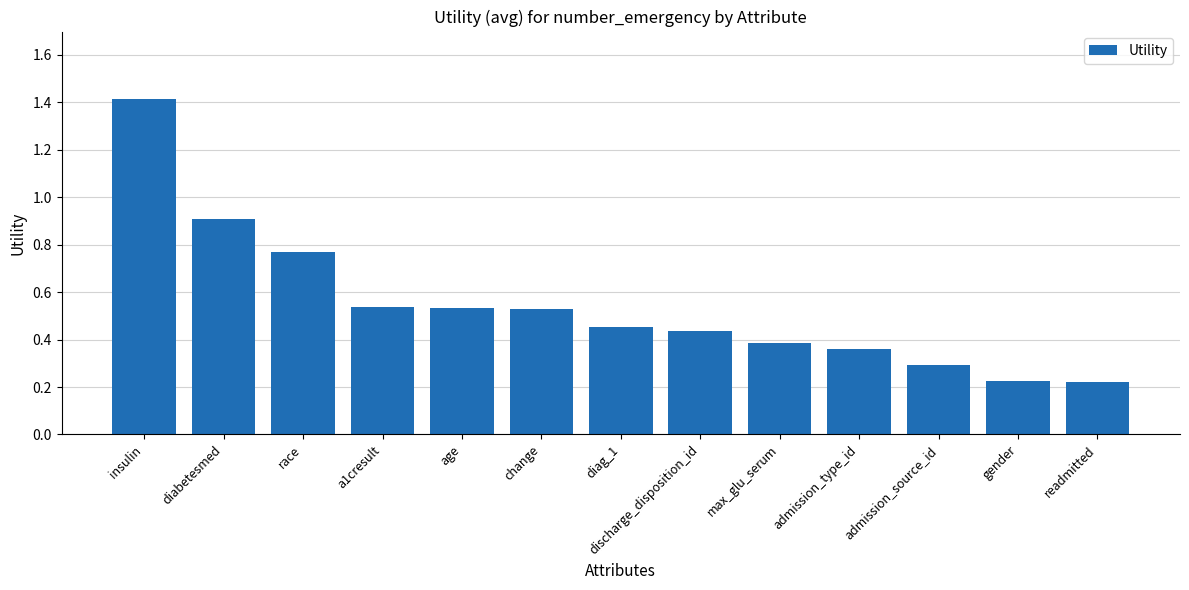

Between diabetesmed and age, which is larger?

diabetesmed